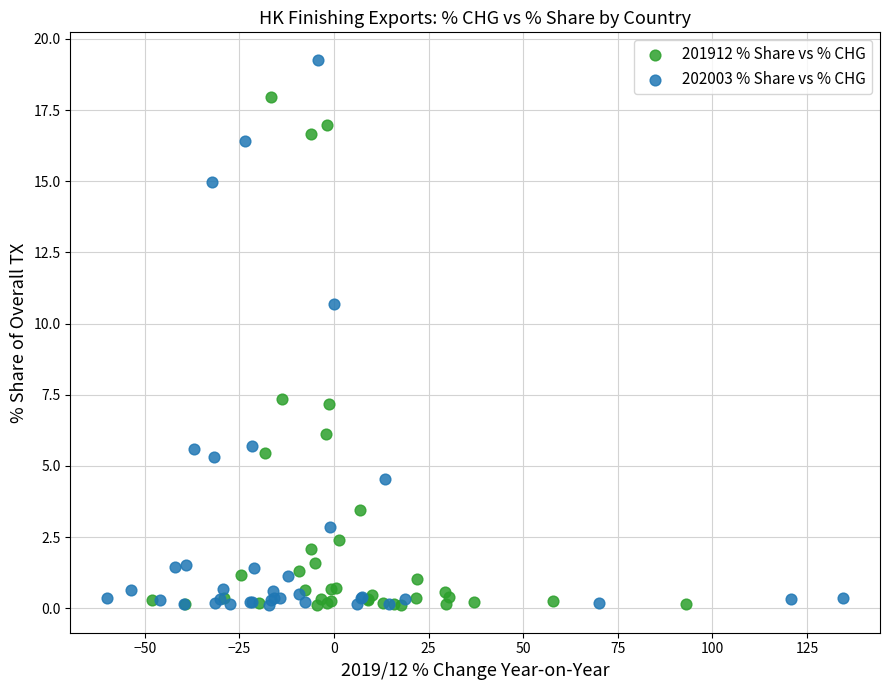

What are all the series names shown in the legend?

201912 % Share vs % CHG, 202003 % Share vs % CHG